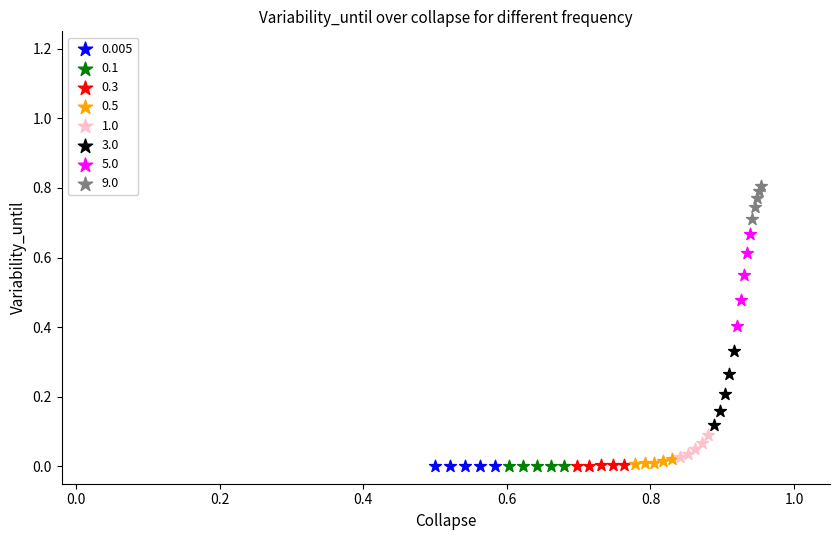

Which series reaches the maximum Y coordinate?

9.0